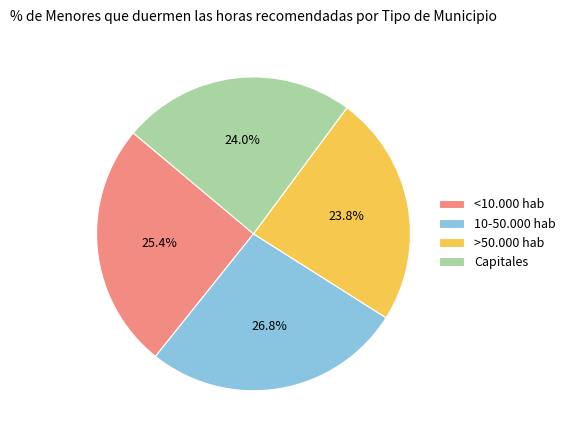

To the nearest percent, what is the average slice percentage?

25%